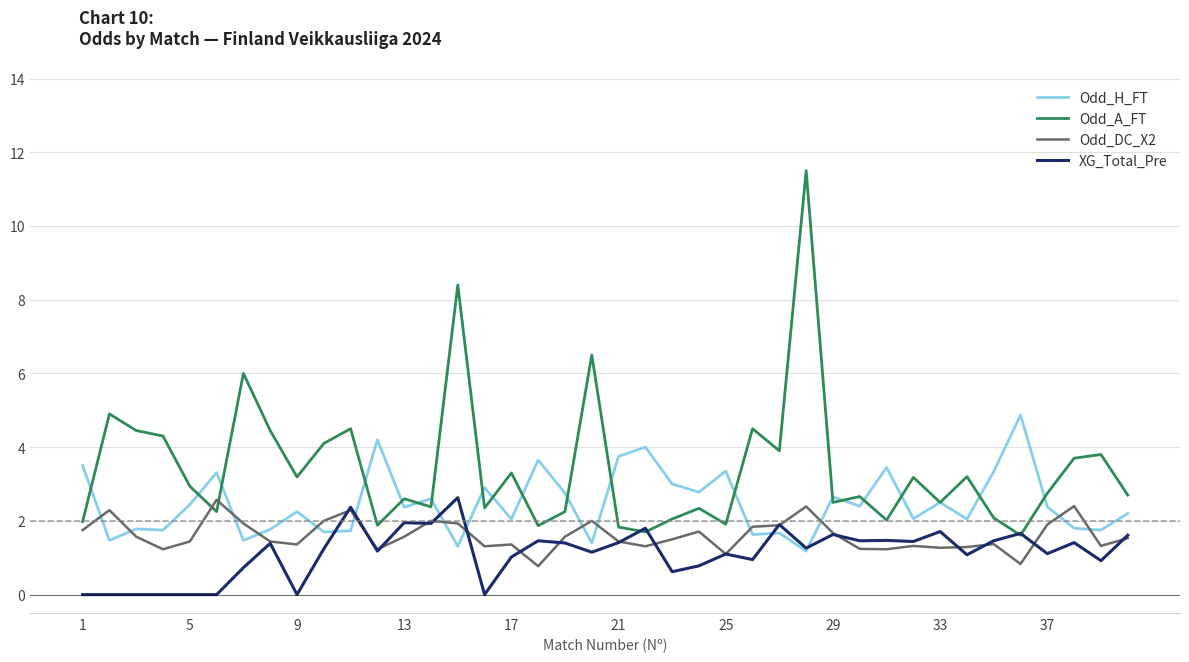

After their last crossing, which series has the higher values: Odd_A_FT or Odd_DC_X2?

Odd_A_FT